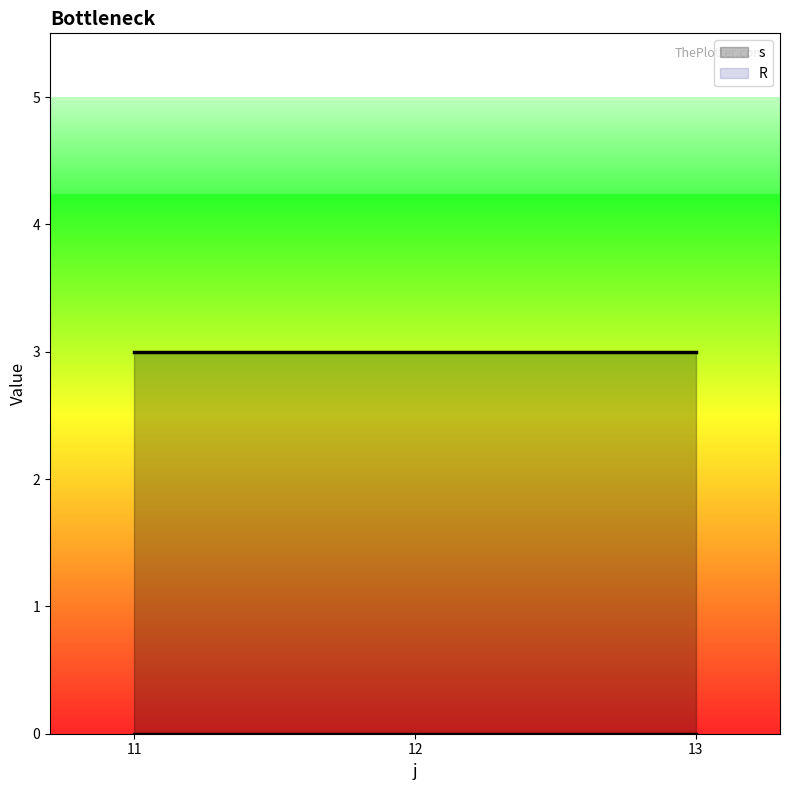

What is the difference between the maximum and minimum values in the s series?

0